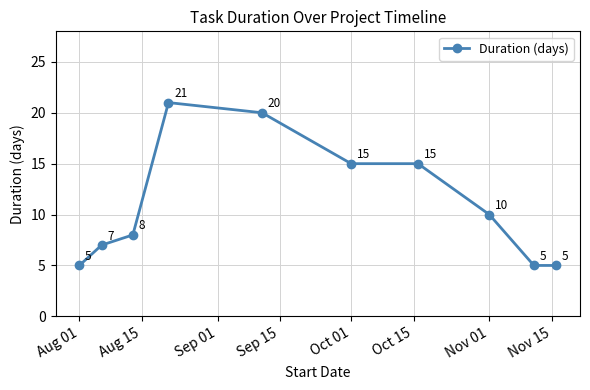

True or false: the data has more than 0 interior local peaks.

True